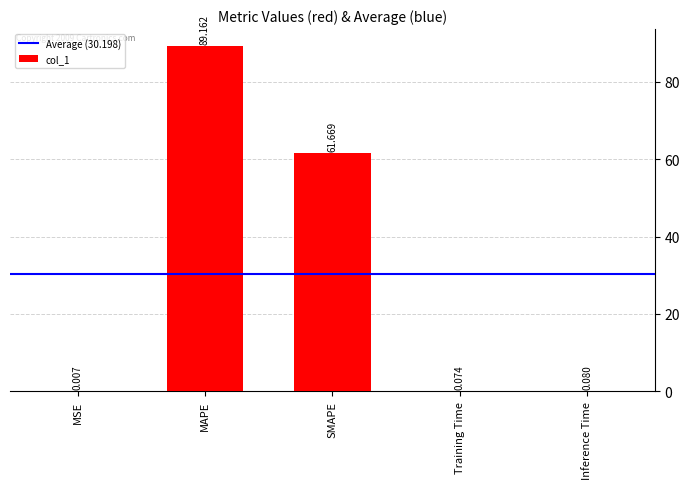

Between MAPE and SMAPE, which is larger?

MAPE